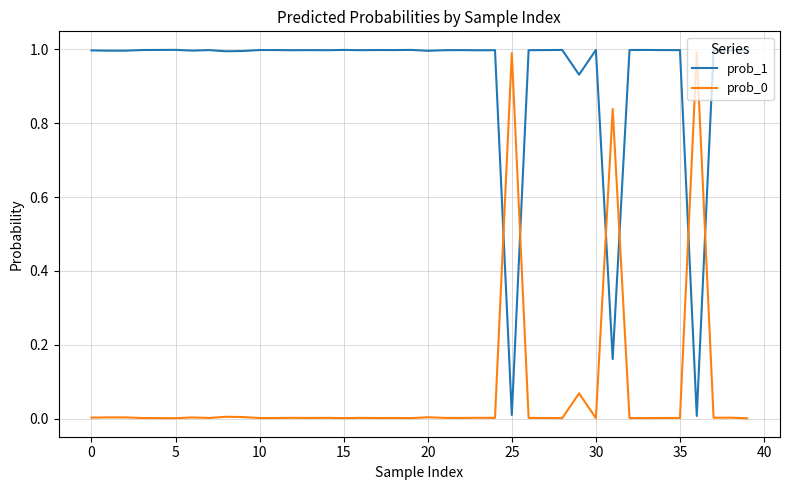

True or false: prob_1 and prob_0 cross at least once.

True